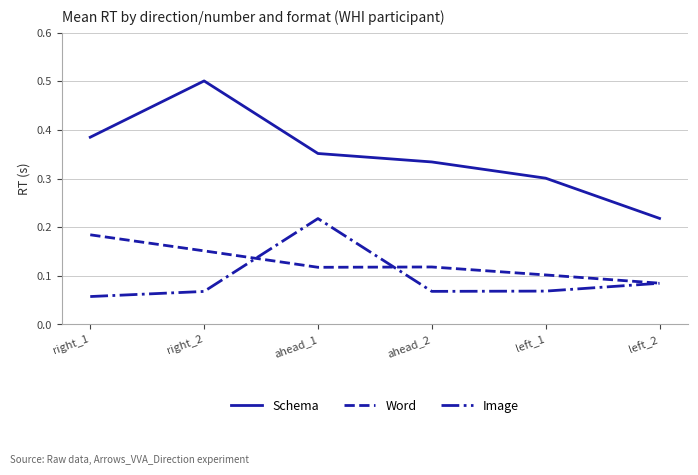

True or false: Schema and Word intersect in this chart.

False